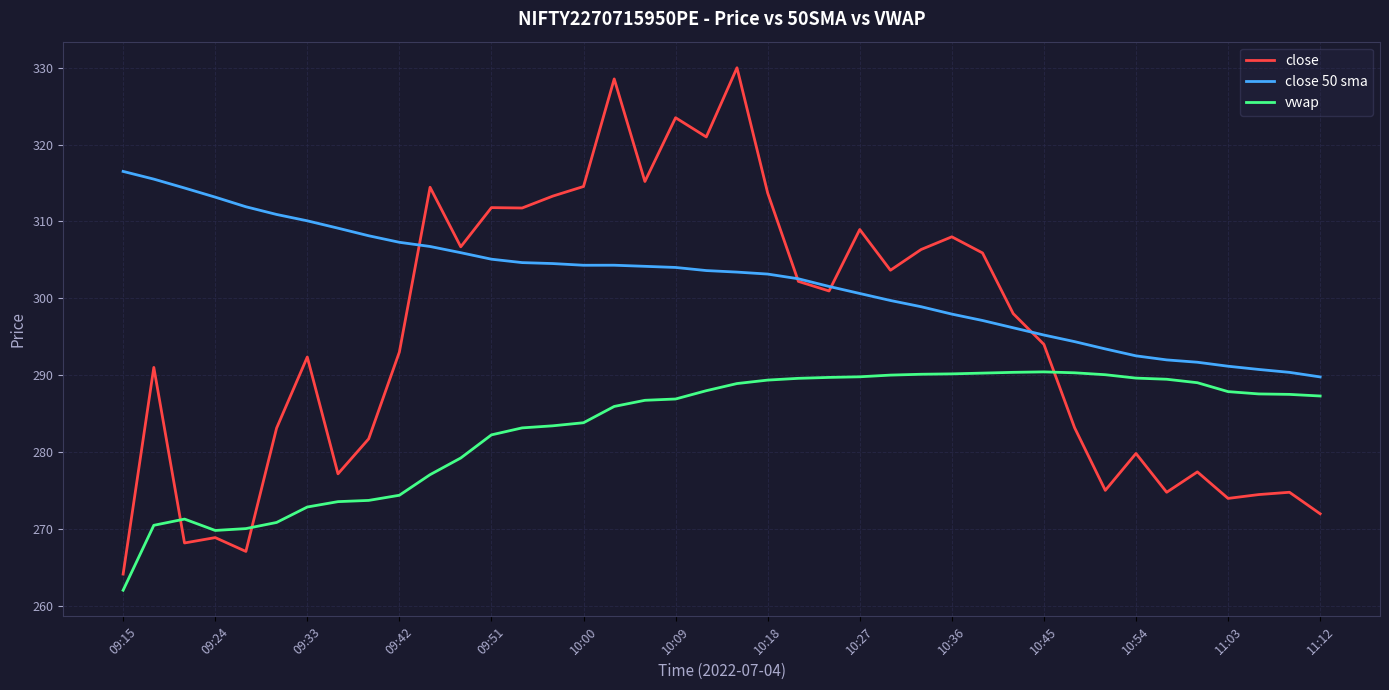

List the series in order of their overall mean, lowest first.

vwap, close, close 50 sma